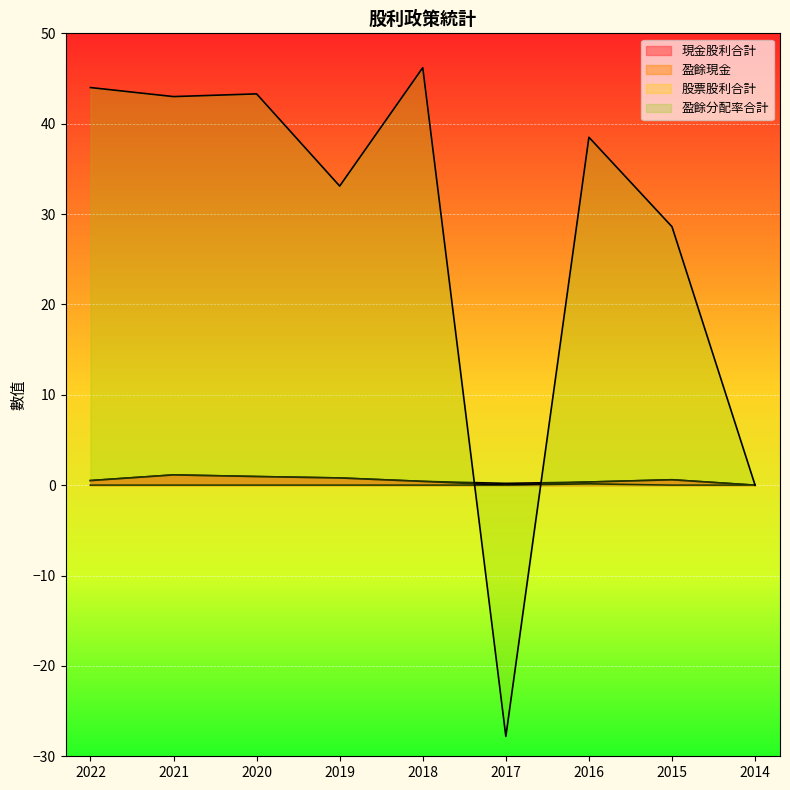

What is the difference between the 現金股利合計 values at 2015 and 2021?

0.5